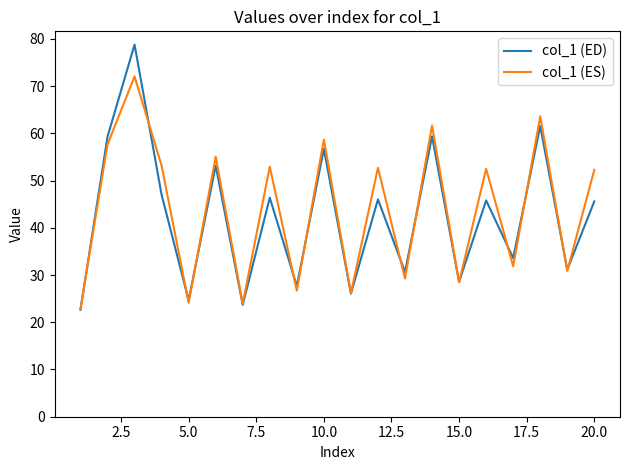

What is the maximum value shown in the chart?

78.8